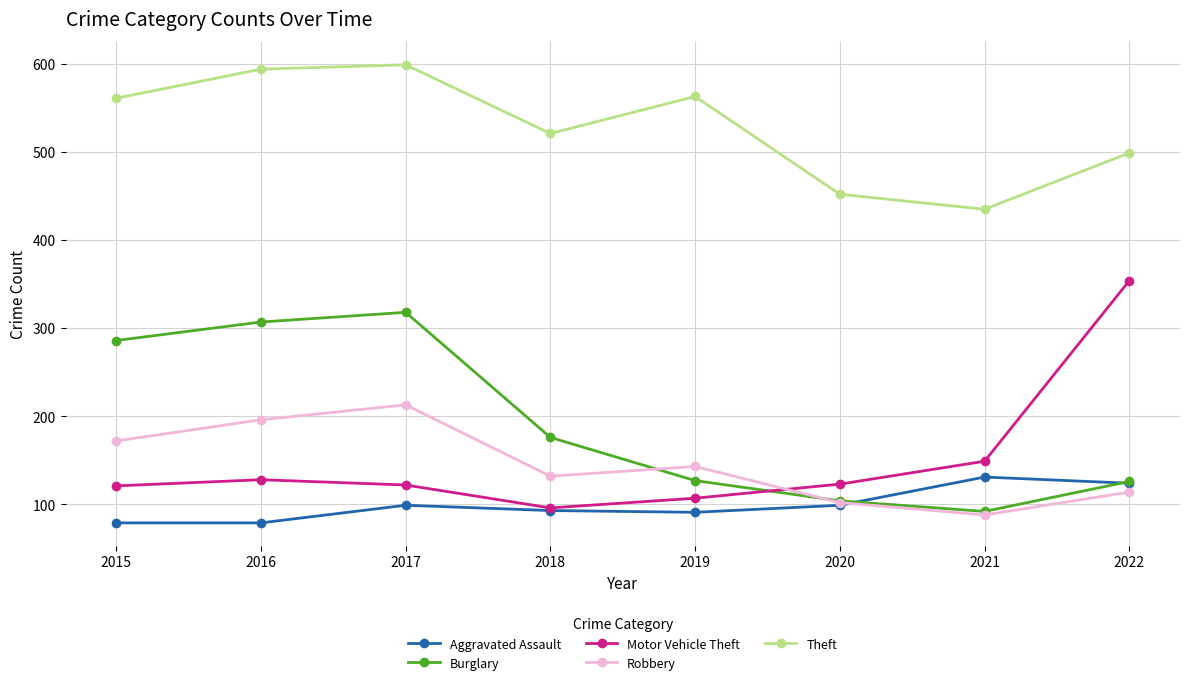

Which series has the largest total across all categories?

Theft